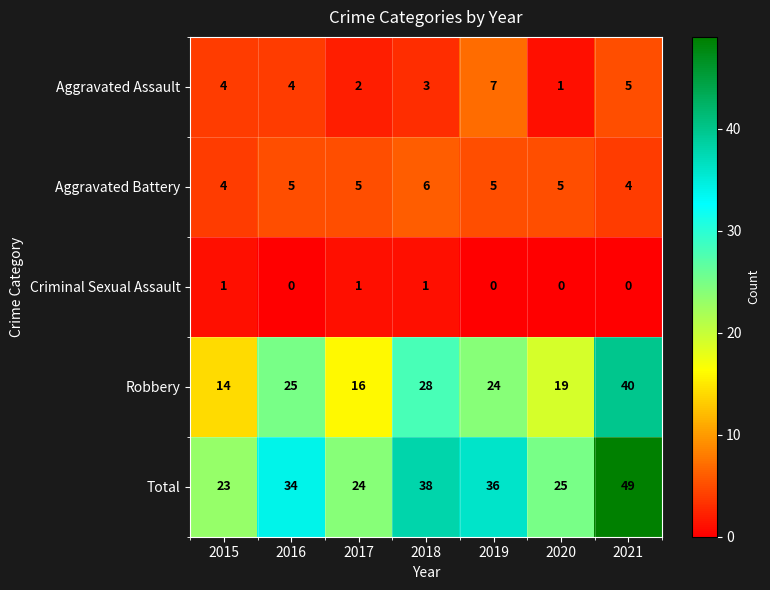

Which label corresponds to the largest value in the chart?

2021